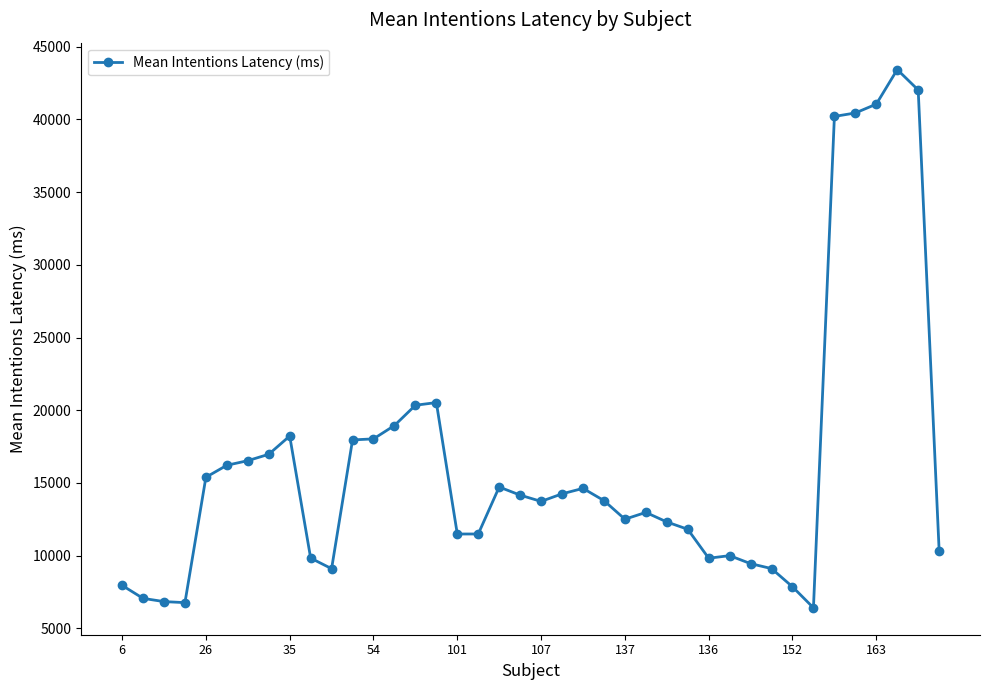

What is the sum of all values?

654849.8